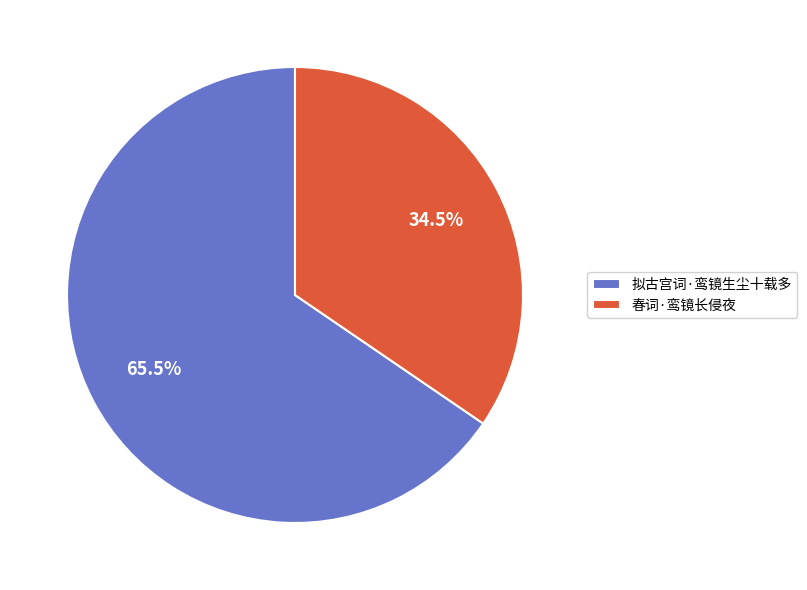

Is there any slice that represents more than half of the pie?

Yes